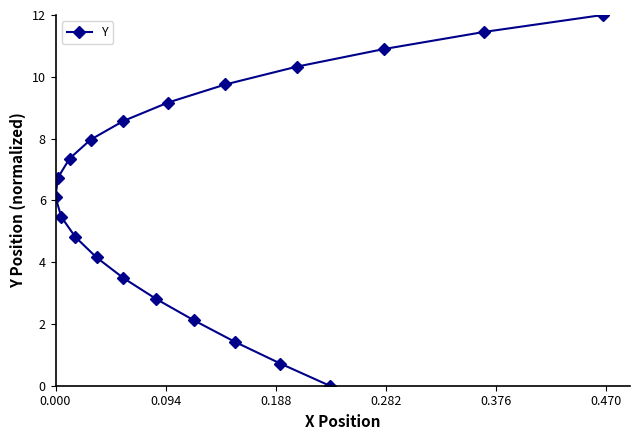

Does the chart have visible grid lines?

No